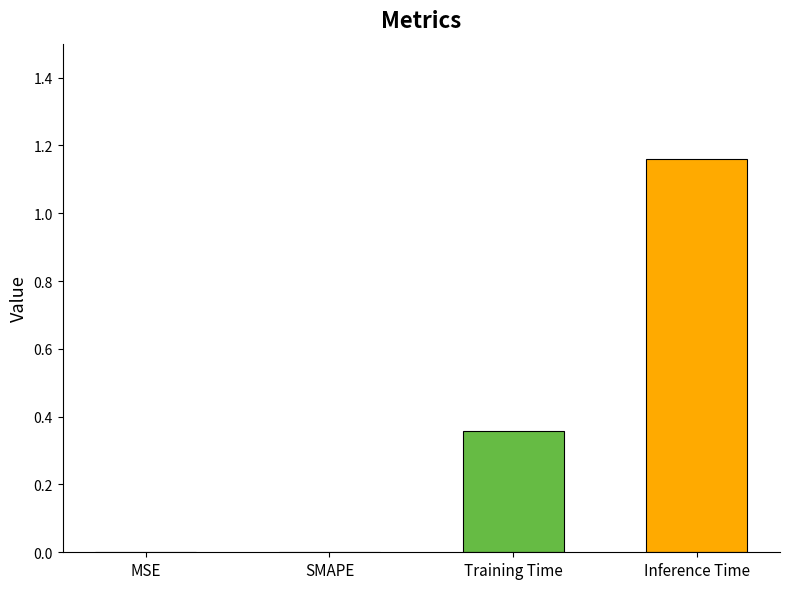

What is the sum of all values?

1.5